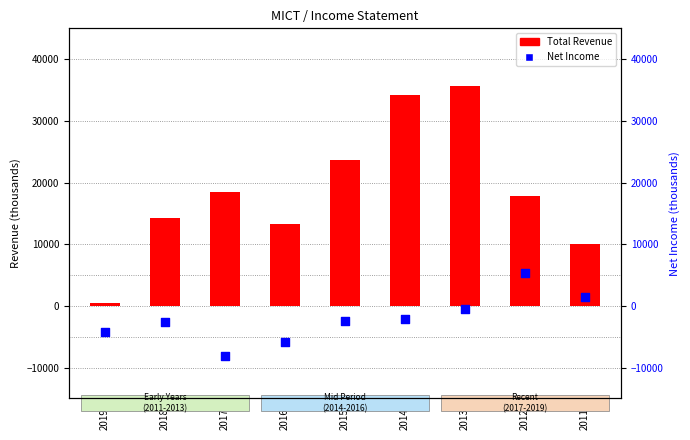

Which series contains the lowest Y value?

Net Income